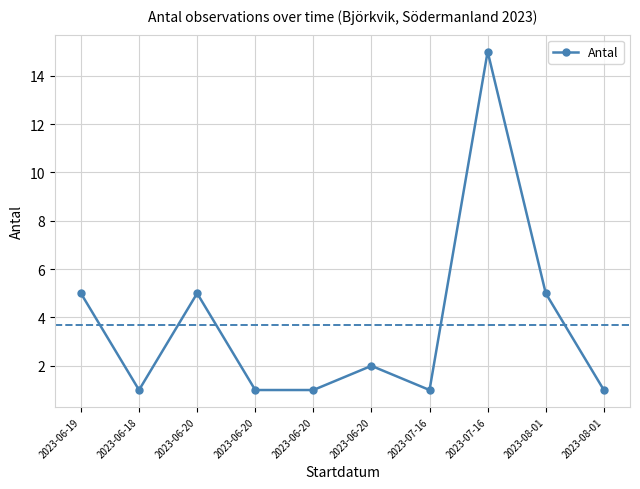

What is the difference between the maximum and minimum values?

14